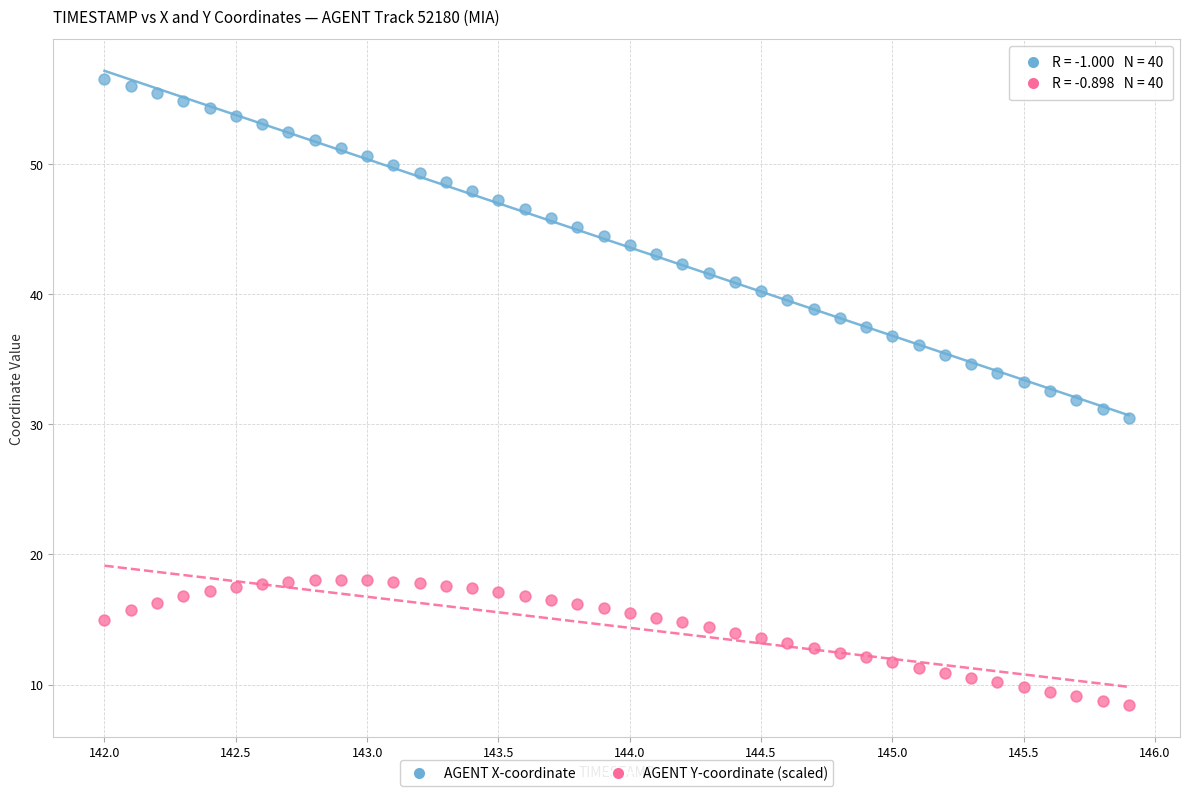

What is the X range (max minus min) for the scatter plot?

3.9